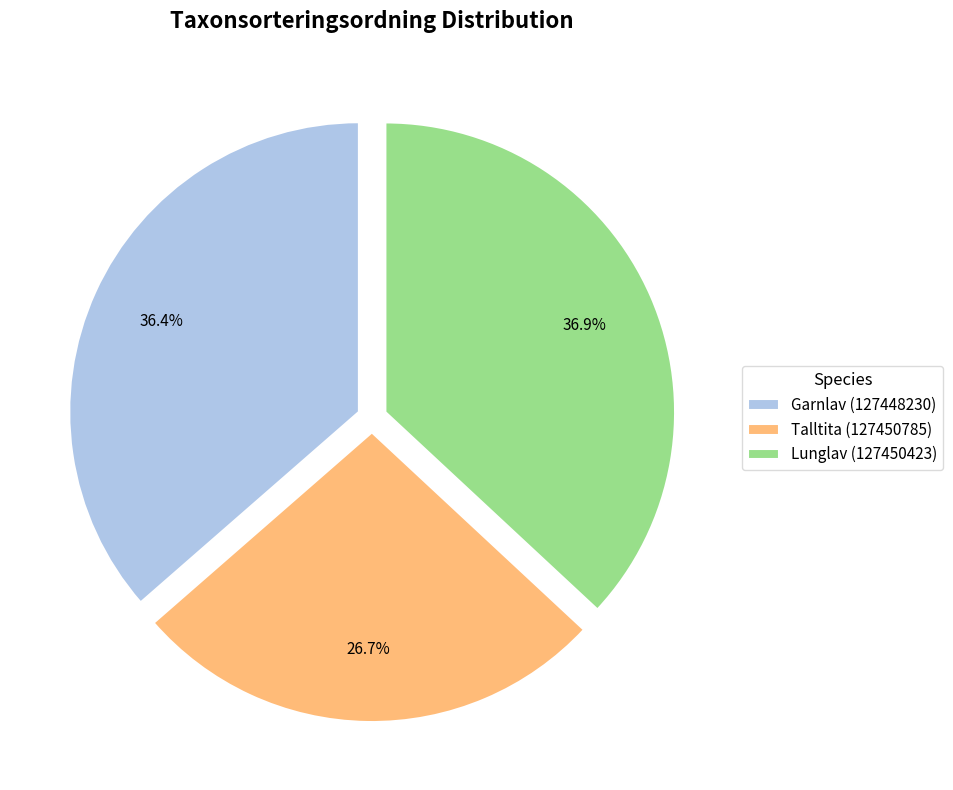

The Garnlav (127448230) slice represents 31% of the pie. True or false?

False